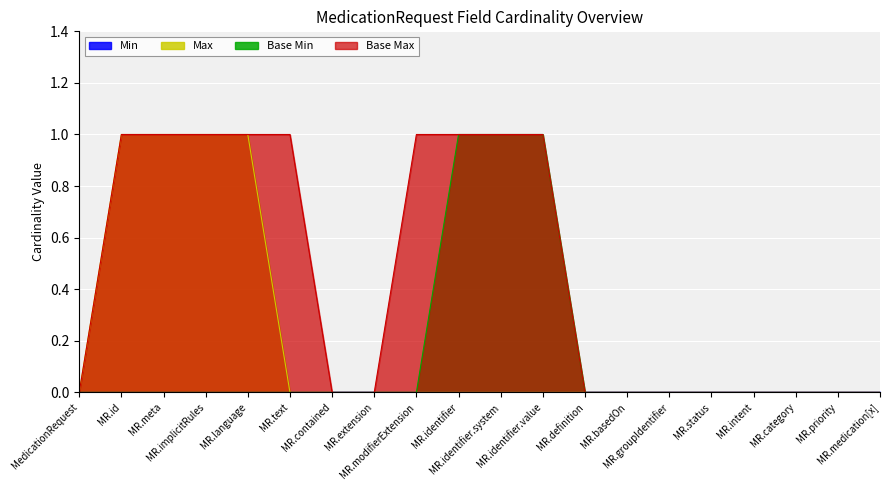

Reading left to right, transcribe all the data shown in this chart.

Max: 0	1	1	1	1	0	0	0	0	0	0	0	0	0	0	0	0	0	0	0
Base Min: 0	0	0	0	0	0	0	0	0	1	1	1	0	0	0	0	0	0	0	0
Base Max: 0	1	1	1	1	1	0	0	1	1	1	1	0	0	0	0	0	0	0	0